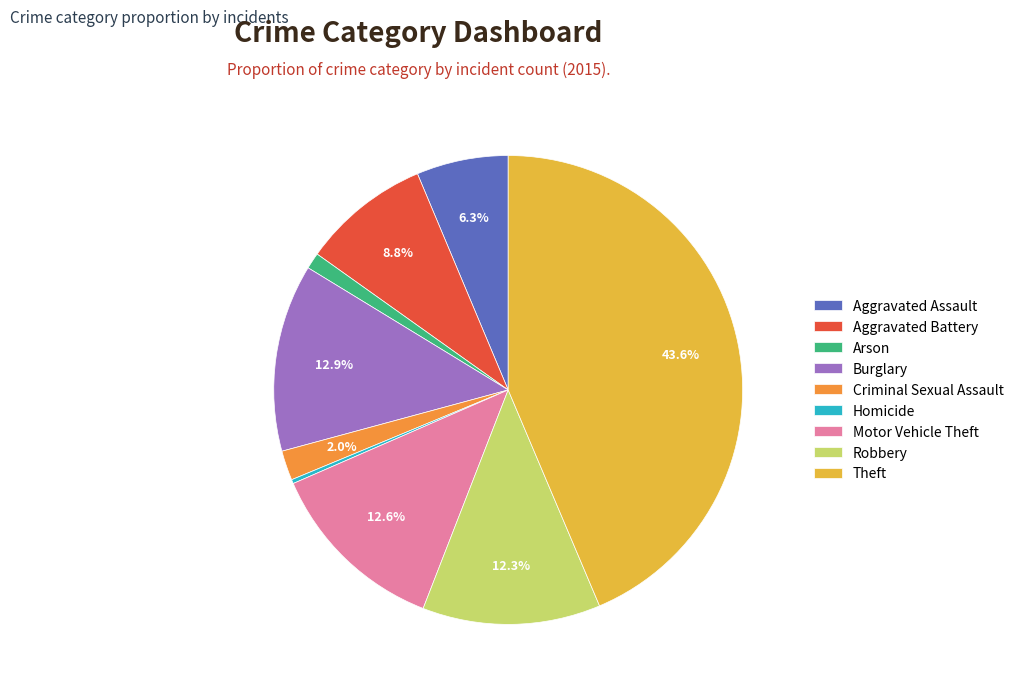

What is the total percentage of Aggravated Battery and Motor Vehicle Theft?

21.4%